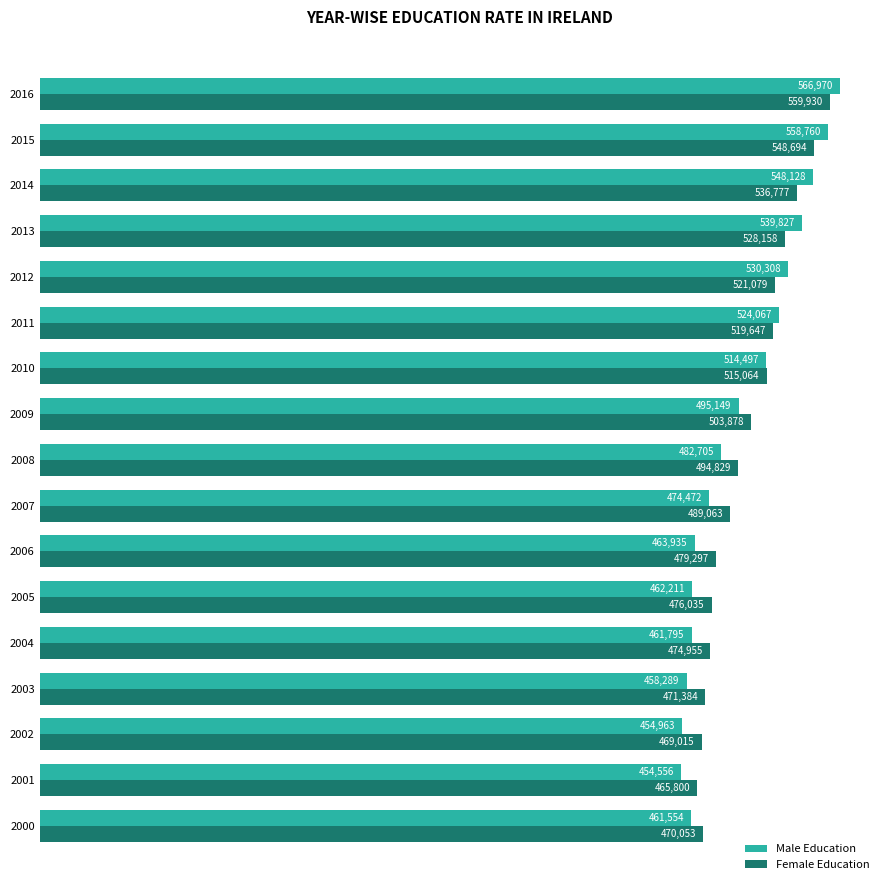

What is the approximate value of Male Education at 2013?

539827